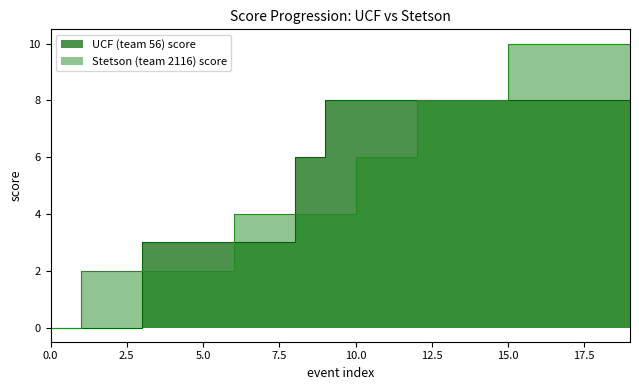

Which series ends up on top after the final intersection of Stetson (team 2116) score line and UCF (team 56) score line?

UCF (team 56) score line